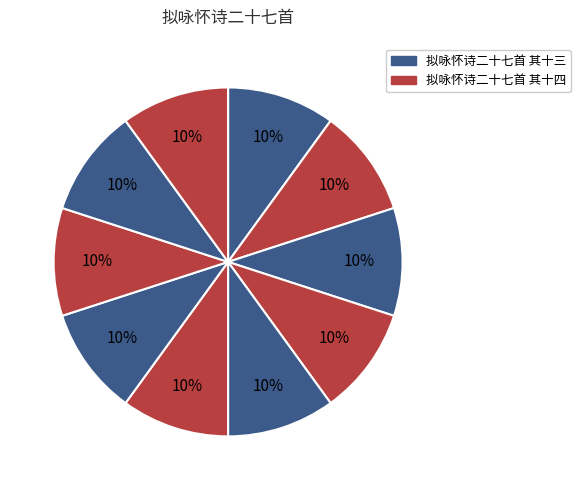

How many segments does this pie chart have?

10